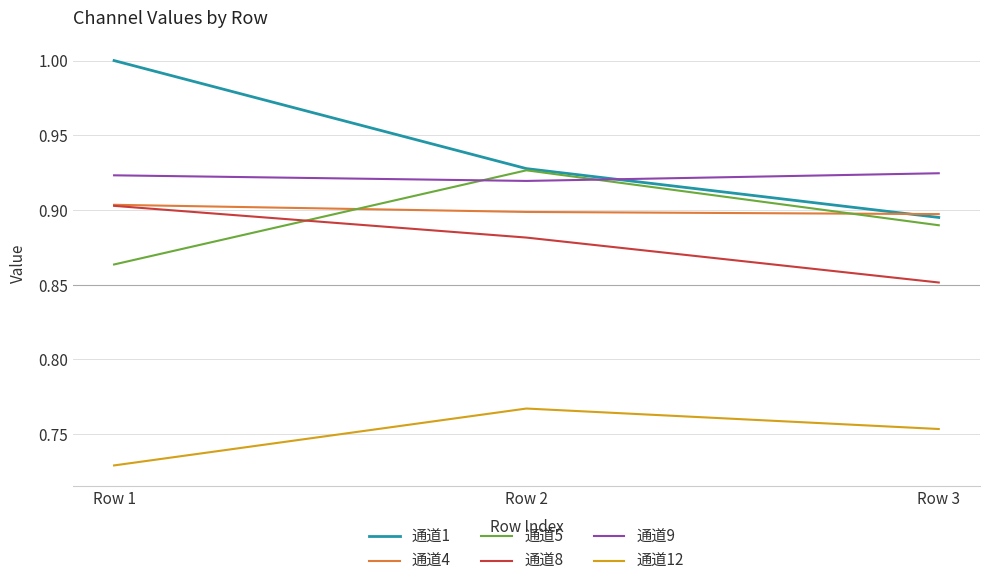

Is the value of 通道12 at Row 1 greater than the value of 通道9 at Row 3?

No